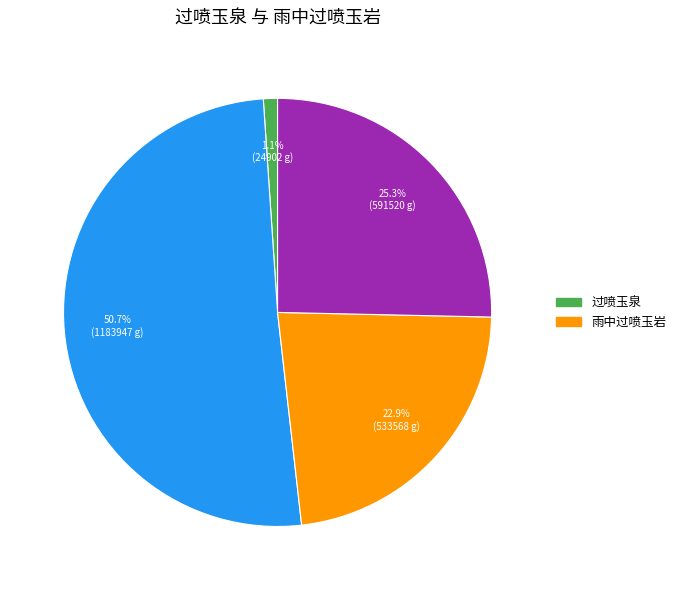

Is there a majority slice in this chart?

Yes